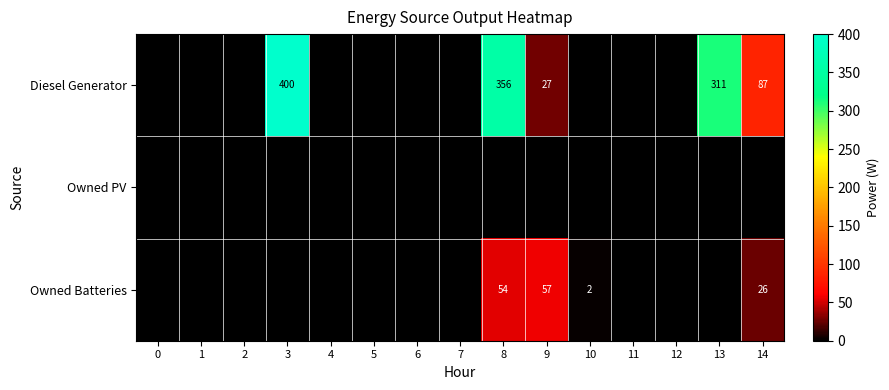

The Owned Batteries series shows 26 at 14. True or false?

True